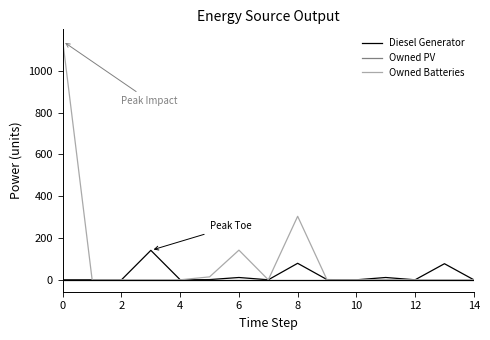

What is the maximum value for Owned Batteries?

1142